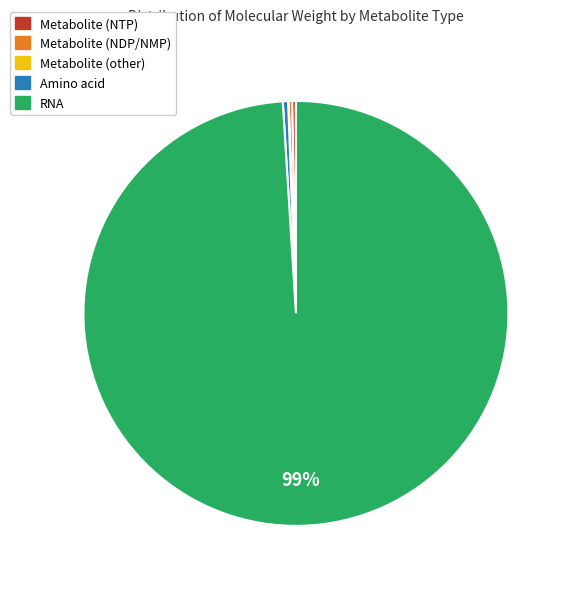

Which category has the biggest portion of the pie?

RNA